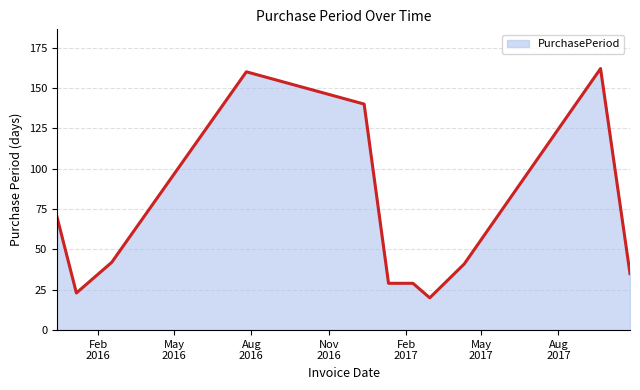

What is the difference between the maximum and minimum values?

142